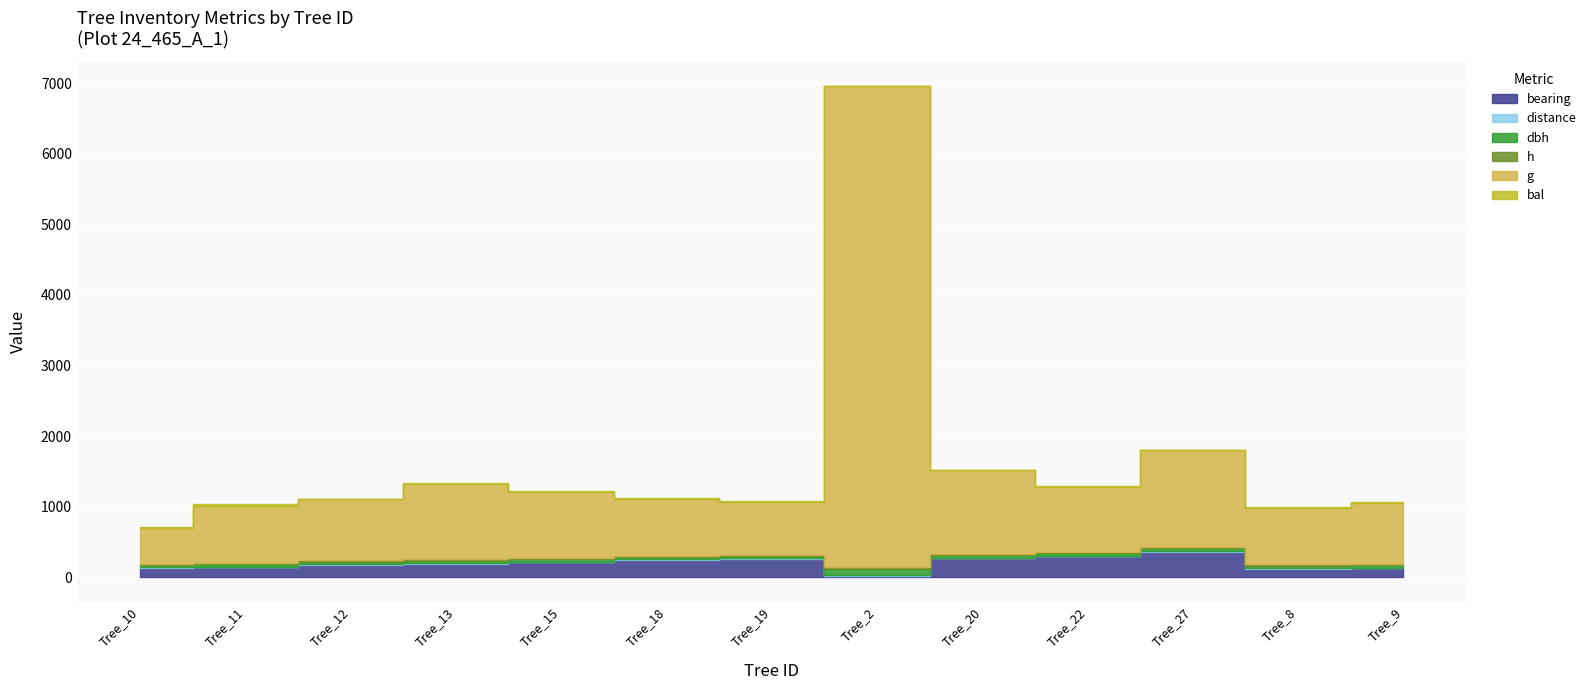

What is the difference between the bal values at IFN4_24_465_A_1_12 and IFN4_24_465_A_1_27?

9.0